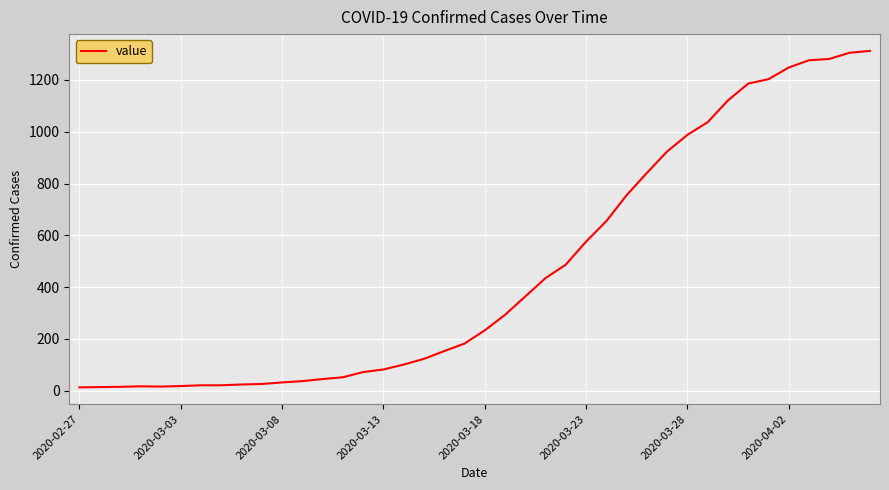

What is the difference between the maximum and minimum values?

1299